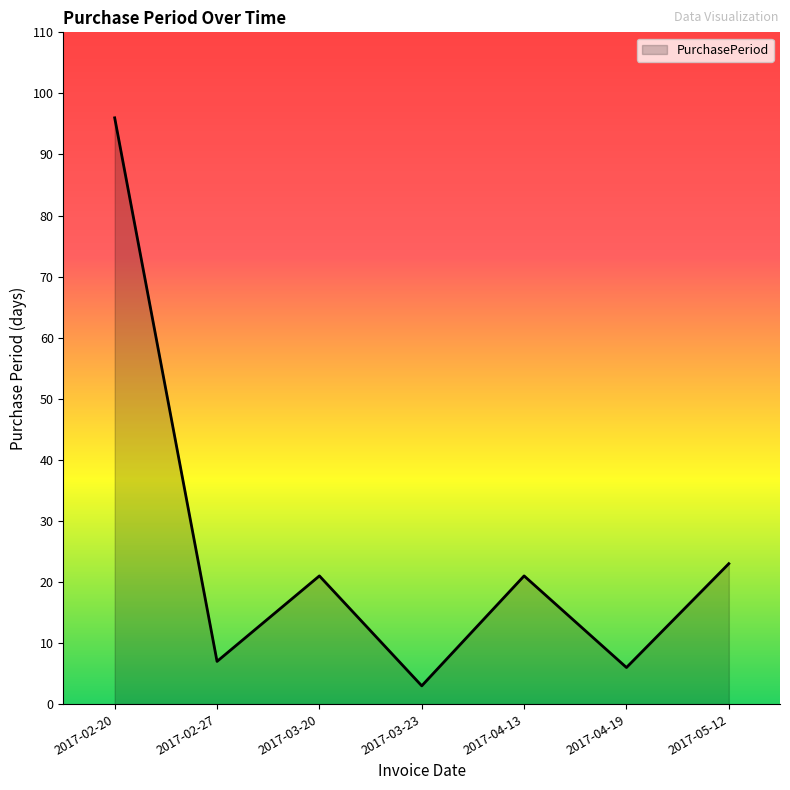

Which has a higher value, 2017-05-12 or 2017-02-20?

2017-02-20